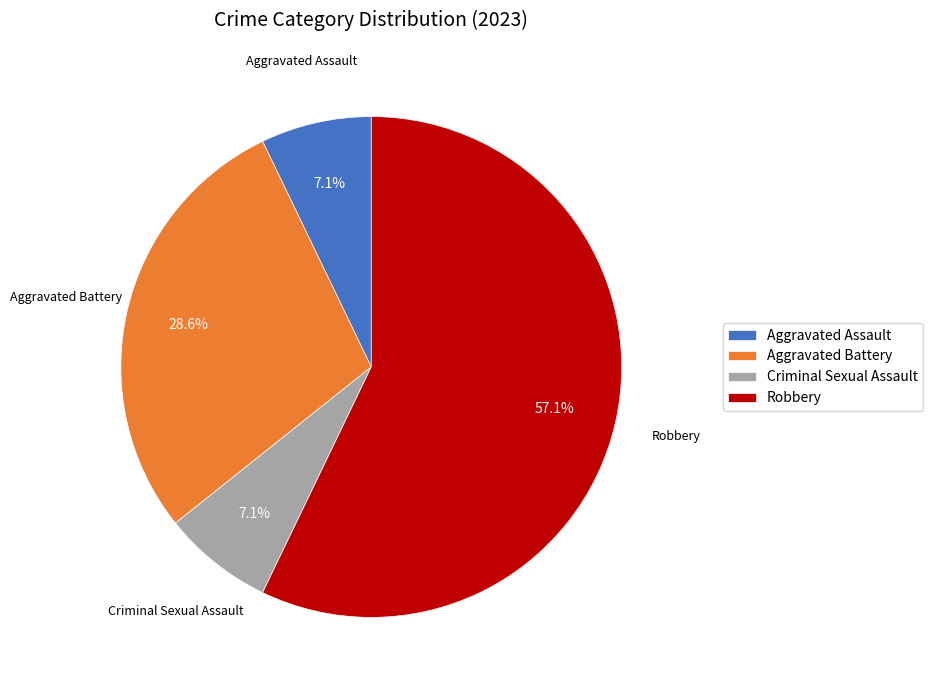

To the nearest percent, what is the difference between the Criminal Sexual Assault and Robbery slice percentages?

50%